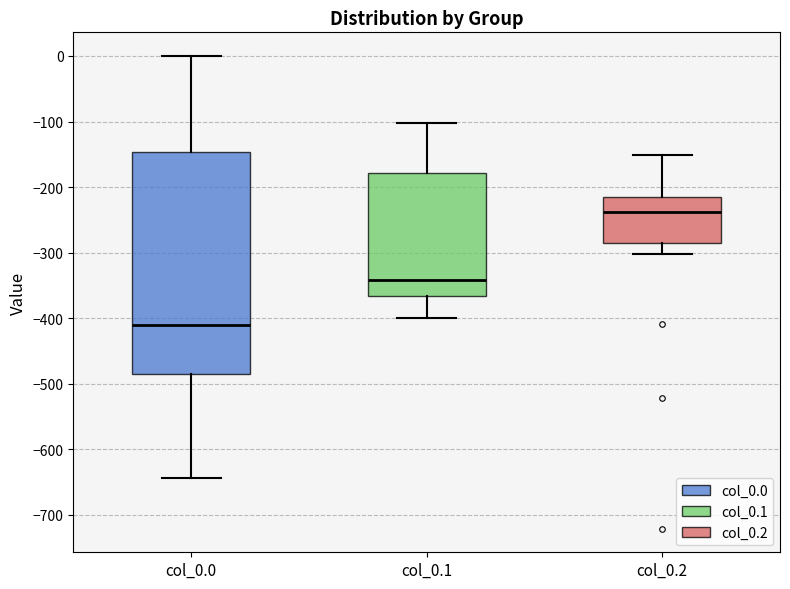

Which box is the tallest, from its lower edge to its upper edge?

col_0.0